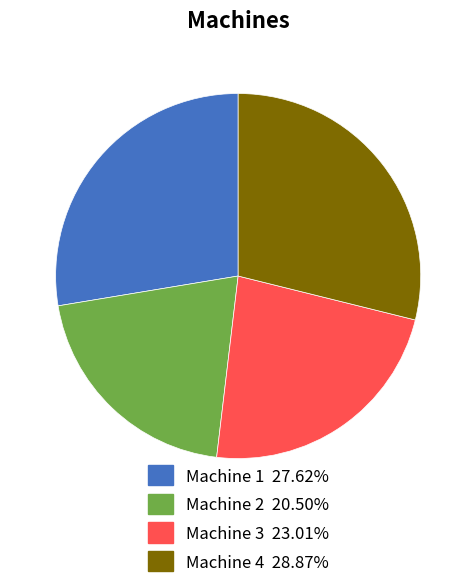

Which category has the biggest portion of the pie?

Machine 4